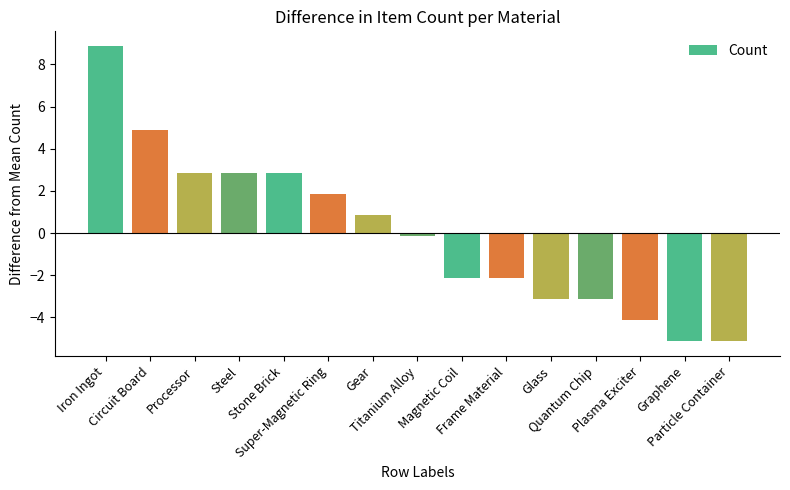

Reading left to right, extract all data points from this chart.

Iron Ingot=8.9	Circuit Board=4.9	Processor=2.9	Steel=2.9	Stone Brick=2.9	Super-Magnetic Ring=1.9	Gear=0.9	Titanium Alloy=-0.1	Magnetic Coil=-2.1	Frame Material=-2.1	Glass=-3.1	Quantum Chip=-3.1	Plasma Exciter=-4.1	Graphene=-5.1	Particle Container=-5.1